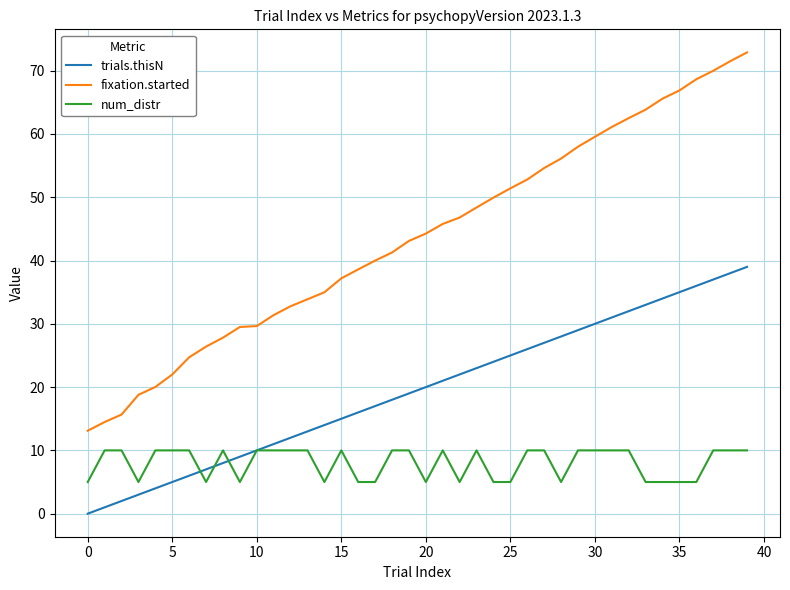

Which series has the largest total across all categories?

fixation.started